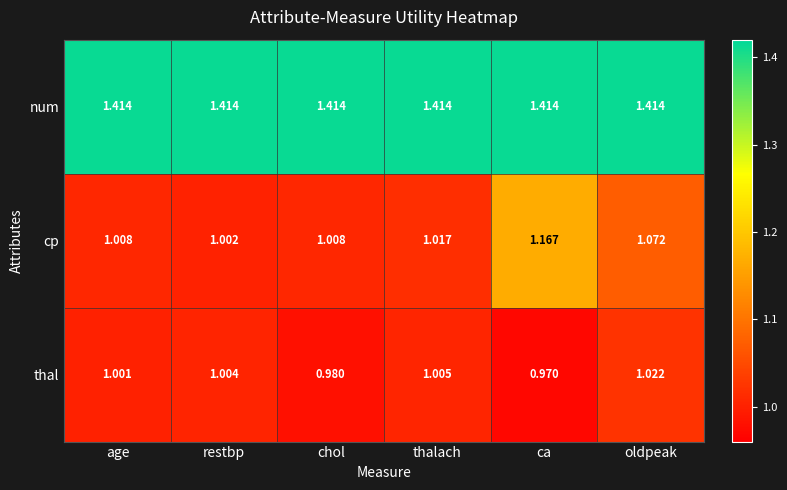

At how many categories does at least one series exceed 1?

6